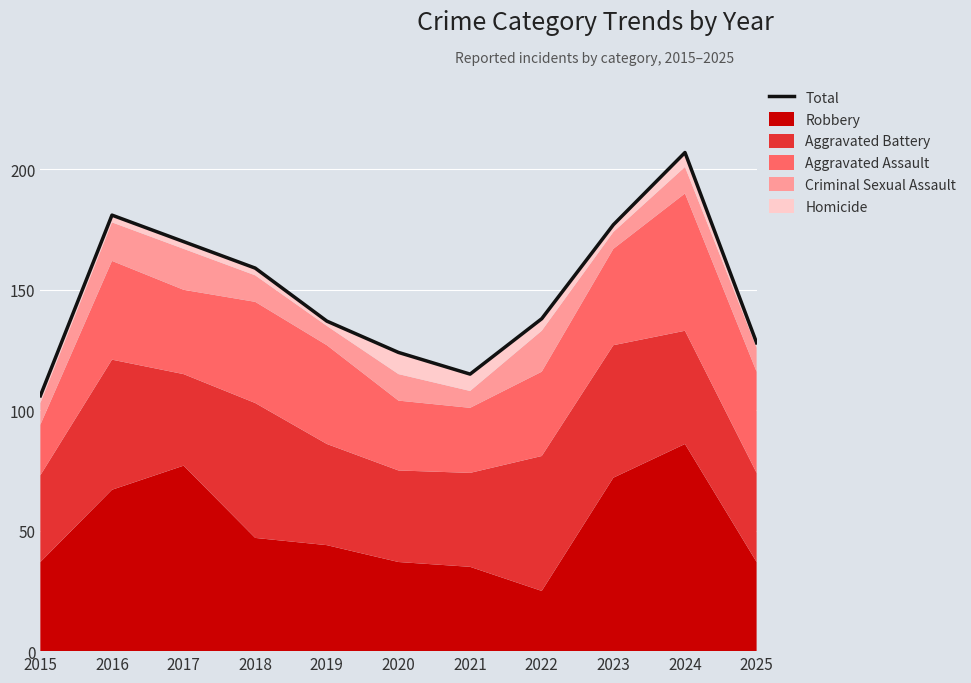

At which label is the value closest to 156?

2018